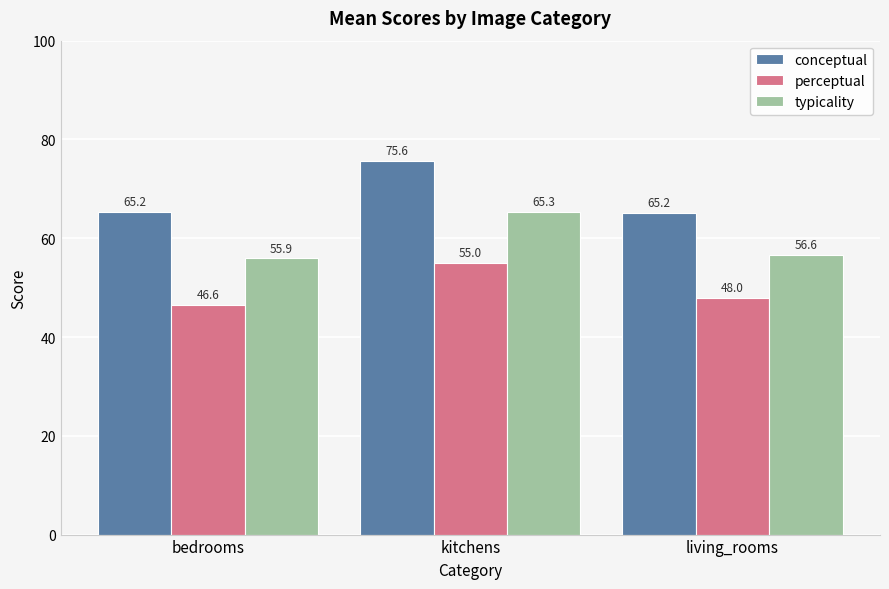

At which category is the sum across all series the highest?

kitchens